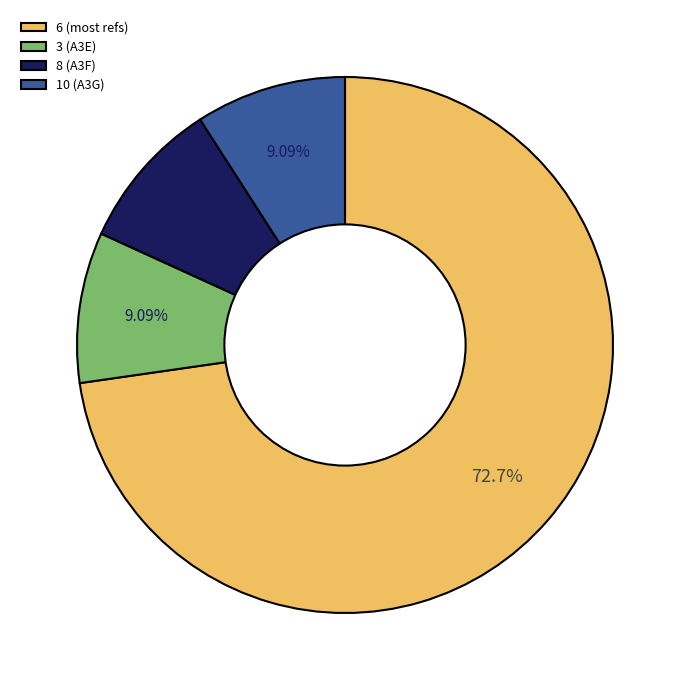

Count the number of slices in the pie.

4